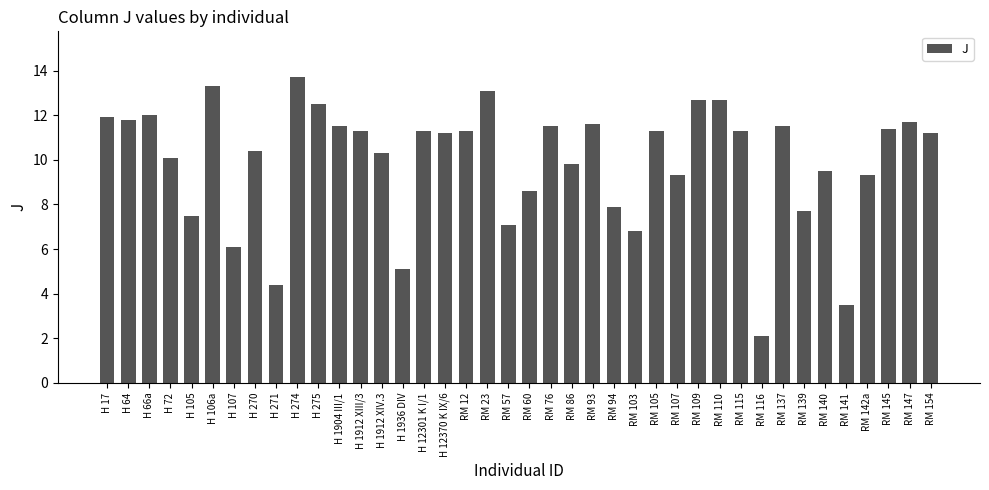

Is it true that the value at RM 76 is 11.5?

True